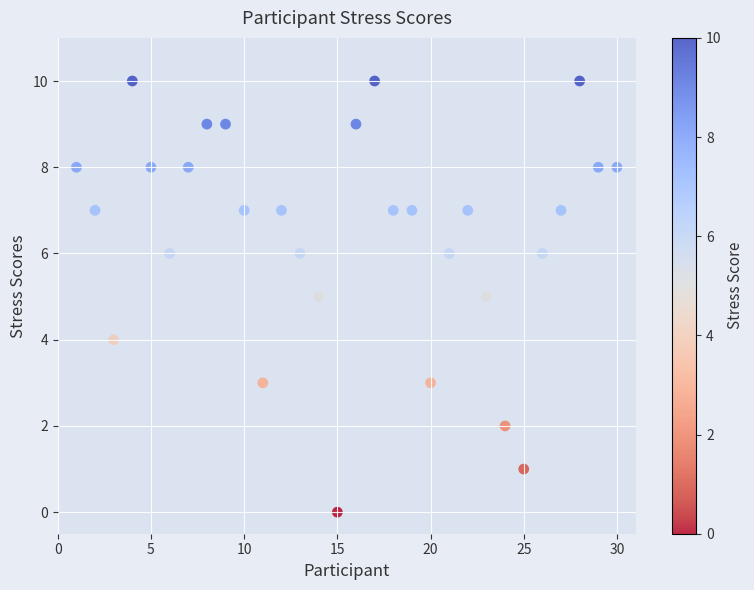

What is the range of X values (max minus min)?

29